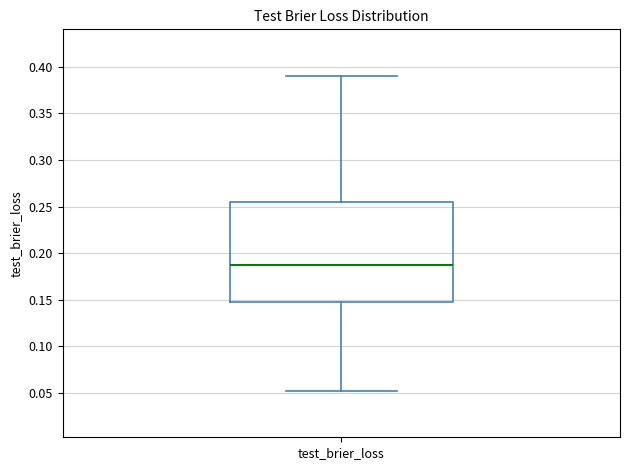

Read this box plot against the y-axis: the position of the median line, the range covered by the box, and the ends of both whiskers. The values are not printed on the chart, so give them approximately, as read against the axis.

median 0.185, box 0.150 to 0.255, whiskers 0.055 to 0.390